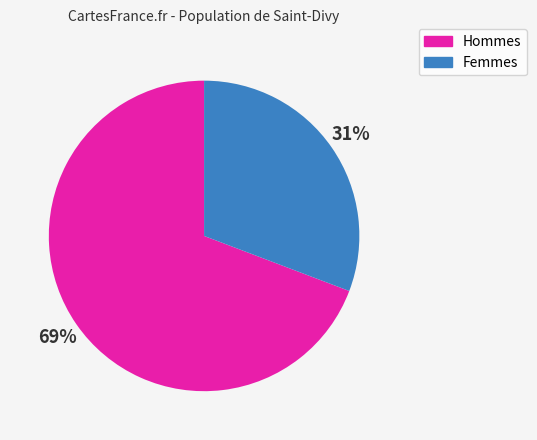

To the nearest percent, what is the average slice percentage?

50%